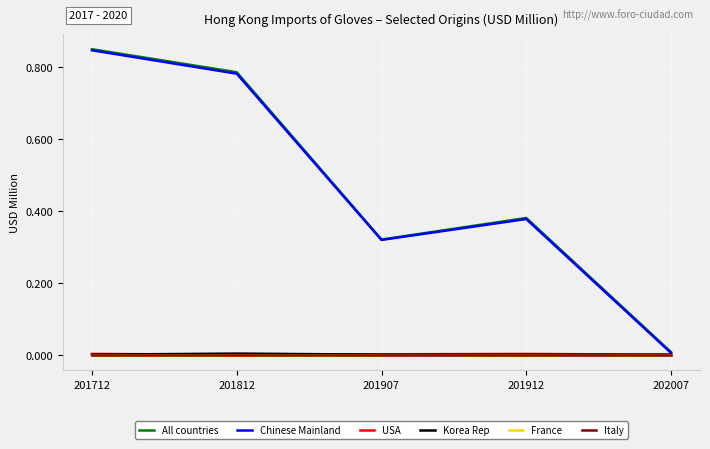

Reading left to right, extract all data points from this chart.

All countries: 0.8	0.8	0.3	0.4	0.0
Chinese Mainland: 0.8	0.8	0.3	0.4	0.0
USA: 0.0	0.0	0.0	0.0	0.0
Korea Rep: 0.0	0.0	0.0	0.0	0.0
France: 0.0	0.0	0.0	0.0	0.0
Italy: 0.0	0.0	0.0	0.0	0.0